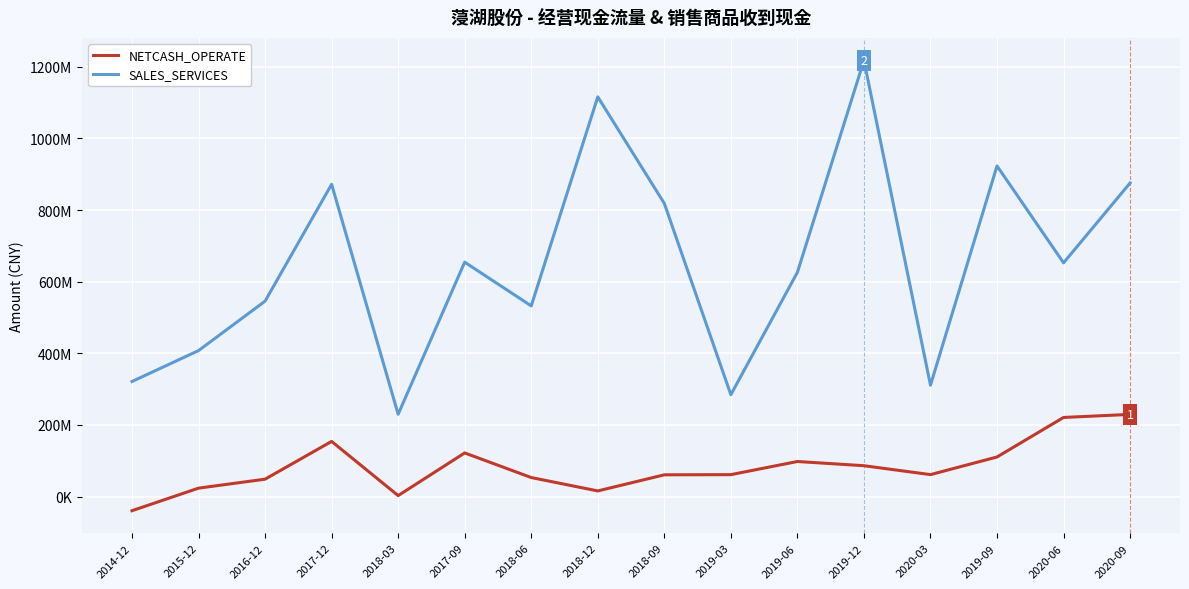

Is this an area chart (filled region under the line)?

No